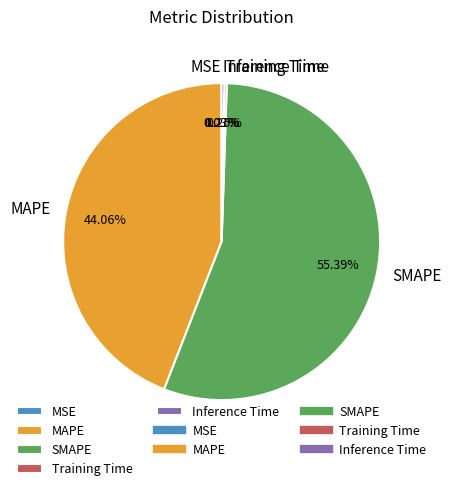

To the nearest percent, what is the difference between the largest and smallest slice percentages?

55%